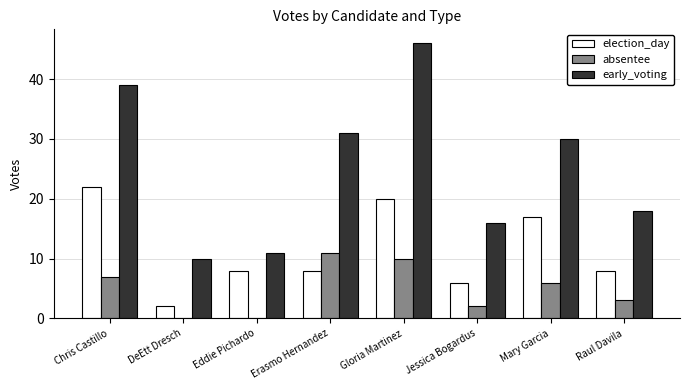

Which series has the largest total across all categories?

early_voting